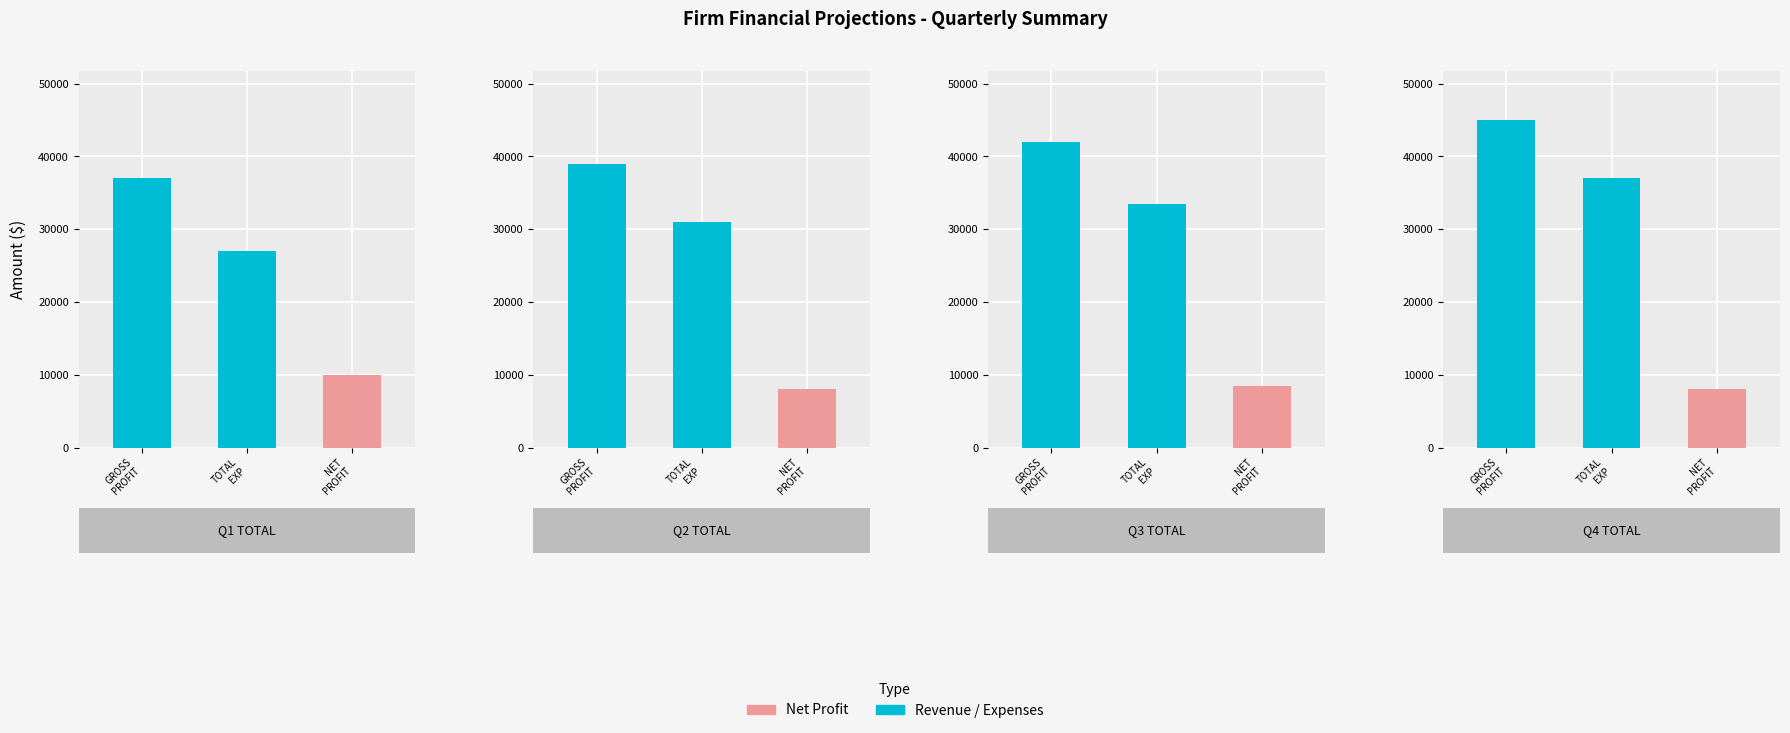

True or false: GROSS PROFIT has a value of 42000 at Q3 TOTAL.

True